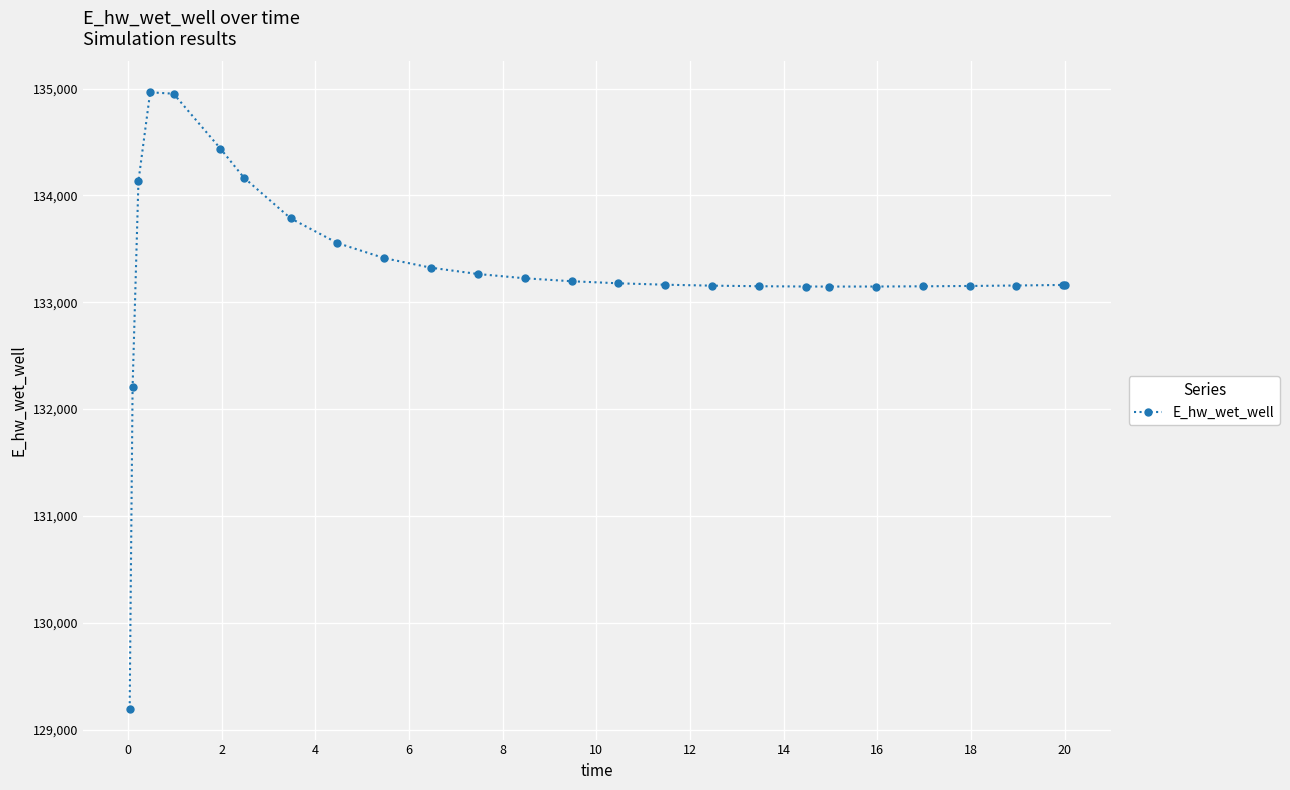

What is the smallest value displayed?

129195.8